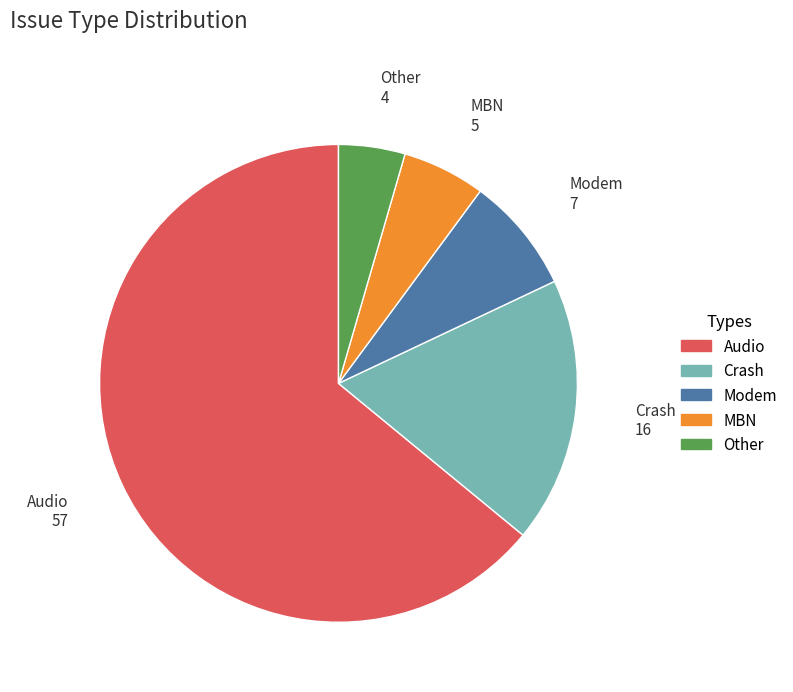

What is the ratio of the value at Other to the value at MBN?

0.8